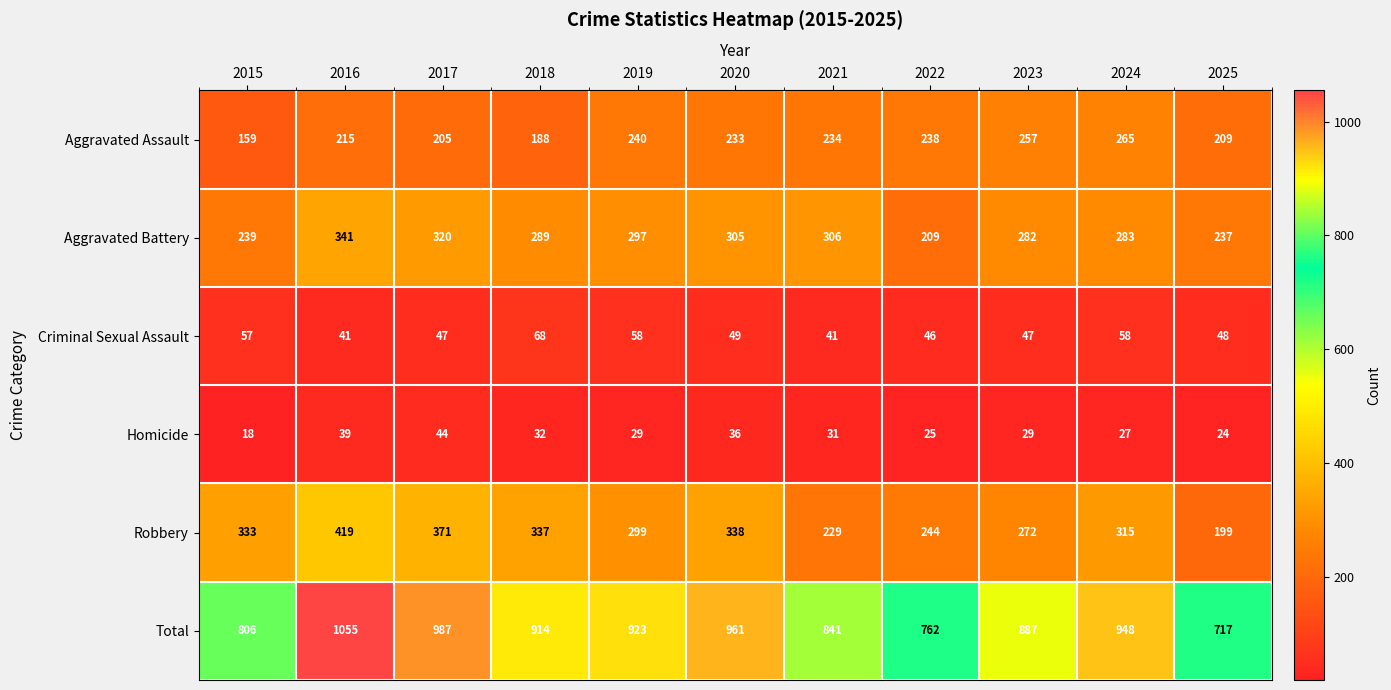

What is the sum of all Homicide values?

334